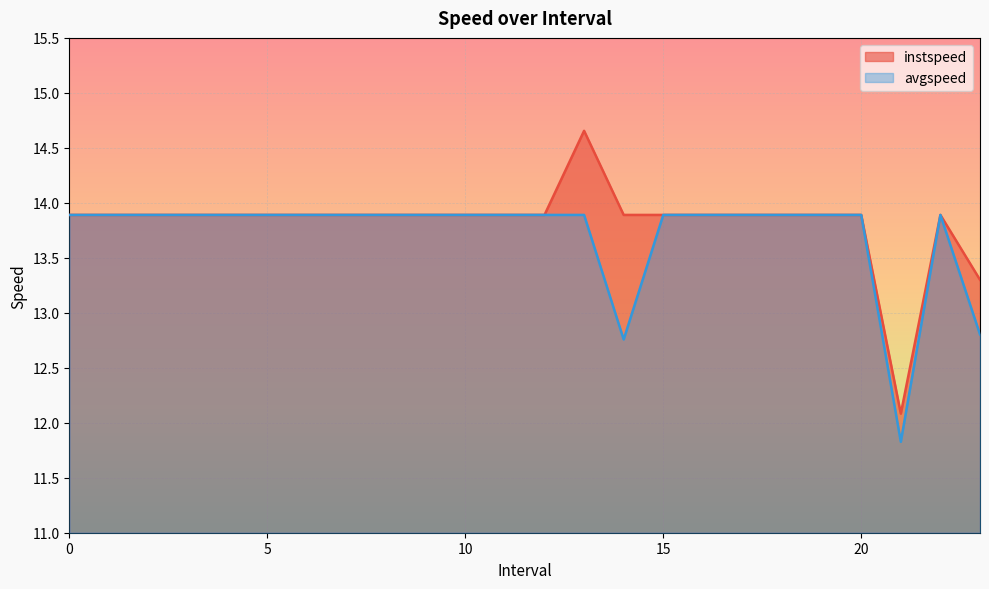

Rank the series by their maximum value, from highest to lowest.

instspeed, avgspeed